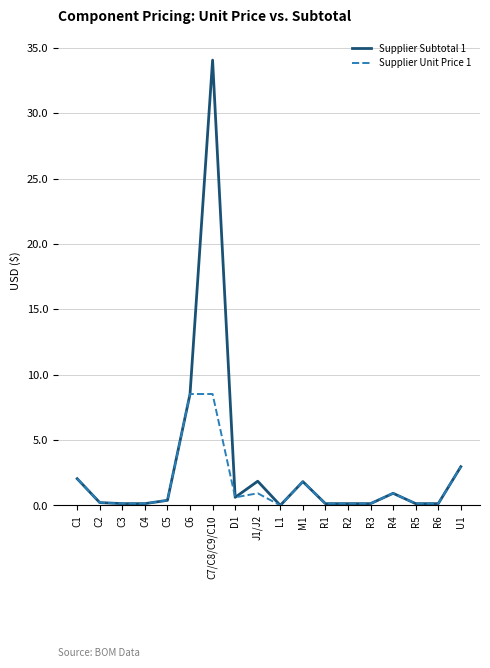

What is the total value across all series at R2?

0.3